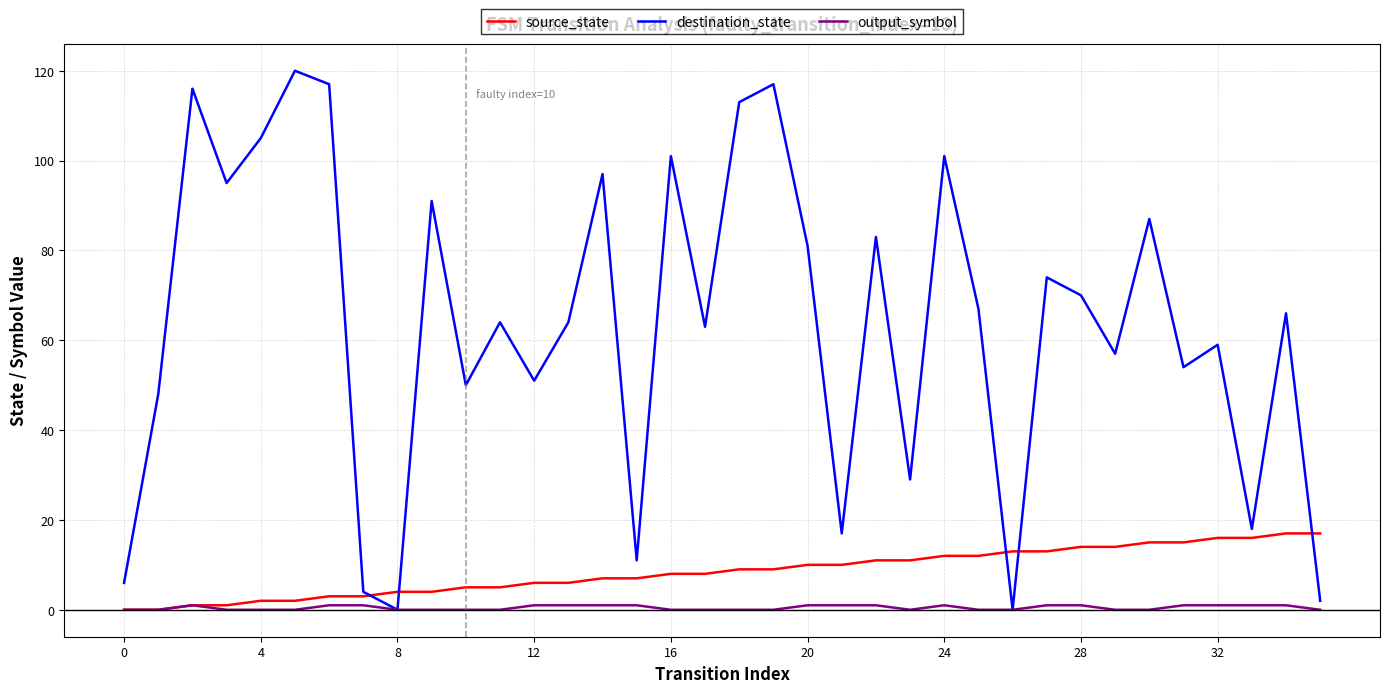

List the series in order of their peak value, lowest first.

output_symbol, source_state, destination_state